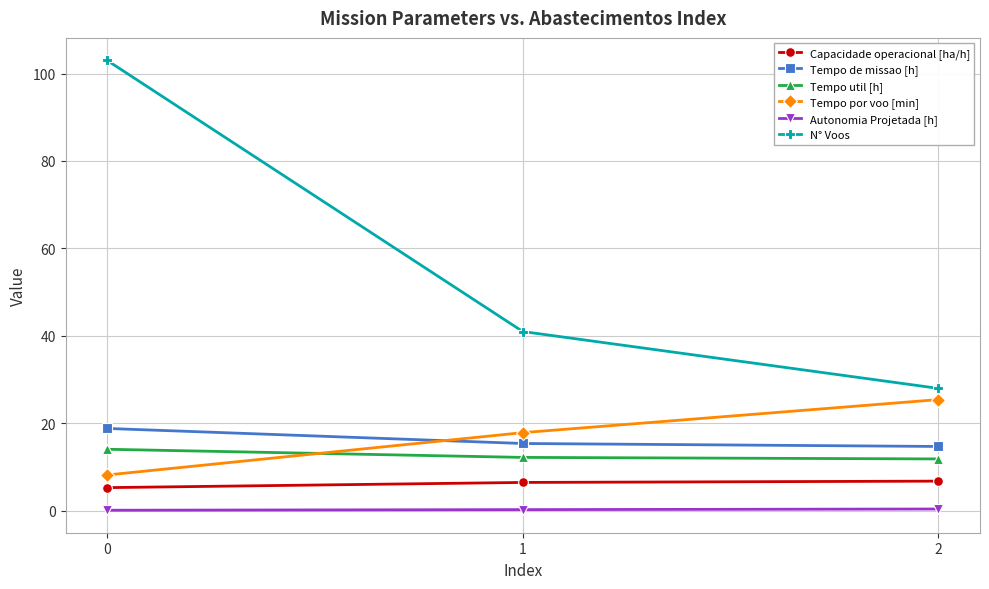

What are all the series names shown in the legend?

Capacidade operacional [ha/h], Tempo de missao [h], Tempo util [h], Tempo por voo [min], Autonomia Projetada [h], N° Voos